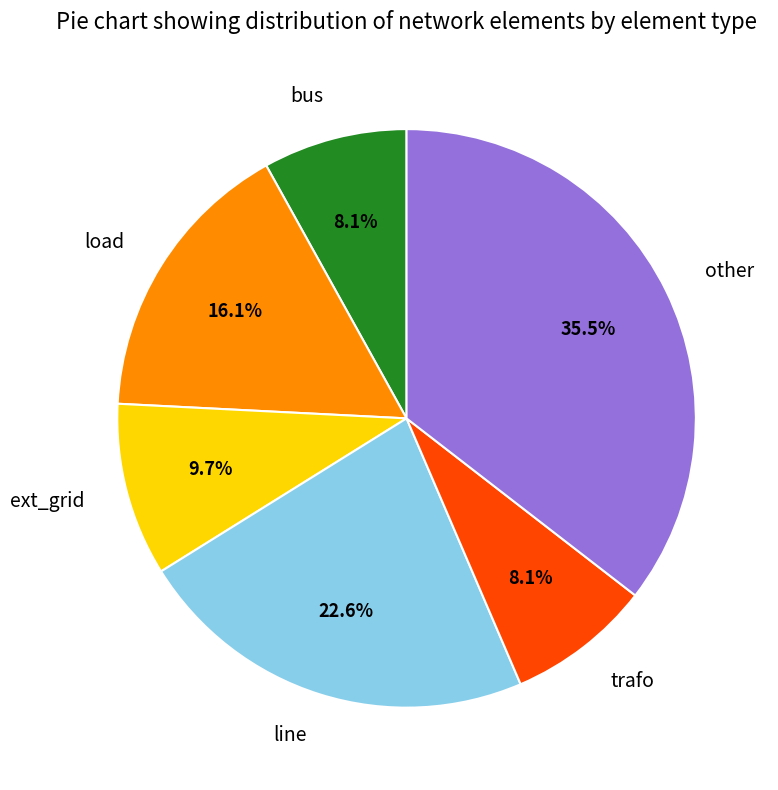

To the nearest percent, what percentage of the pie is bus?

8%